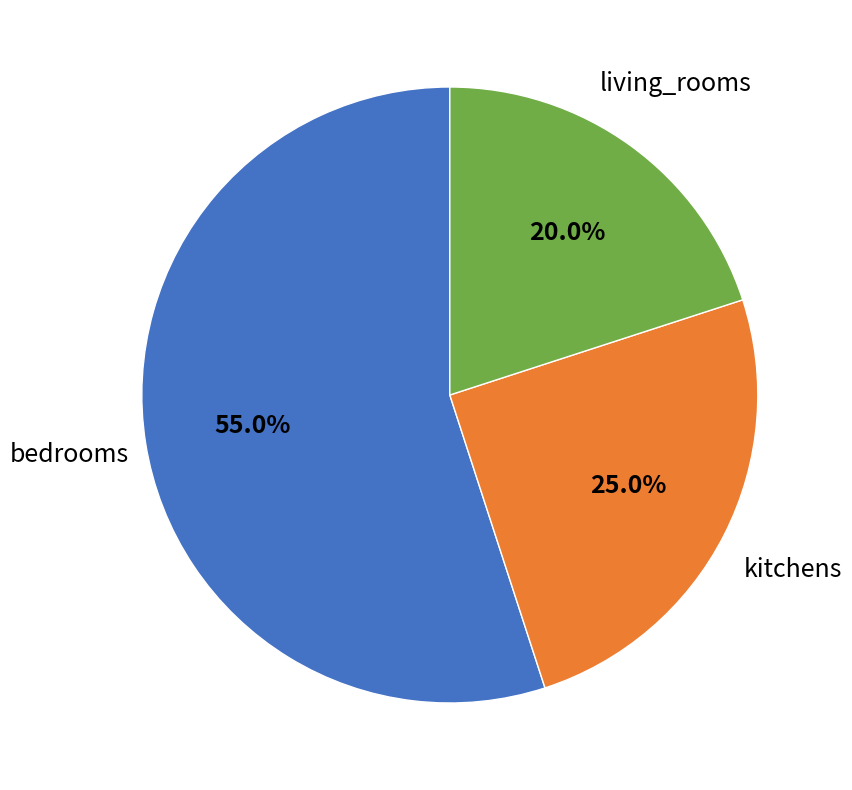

Rank the categories by value from lowest to highest.

living_rooms, kitchens, bedrooms